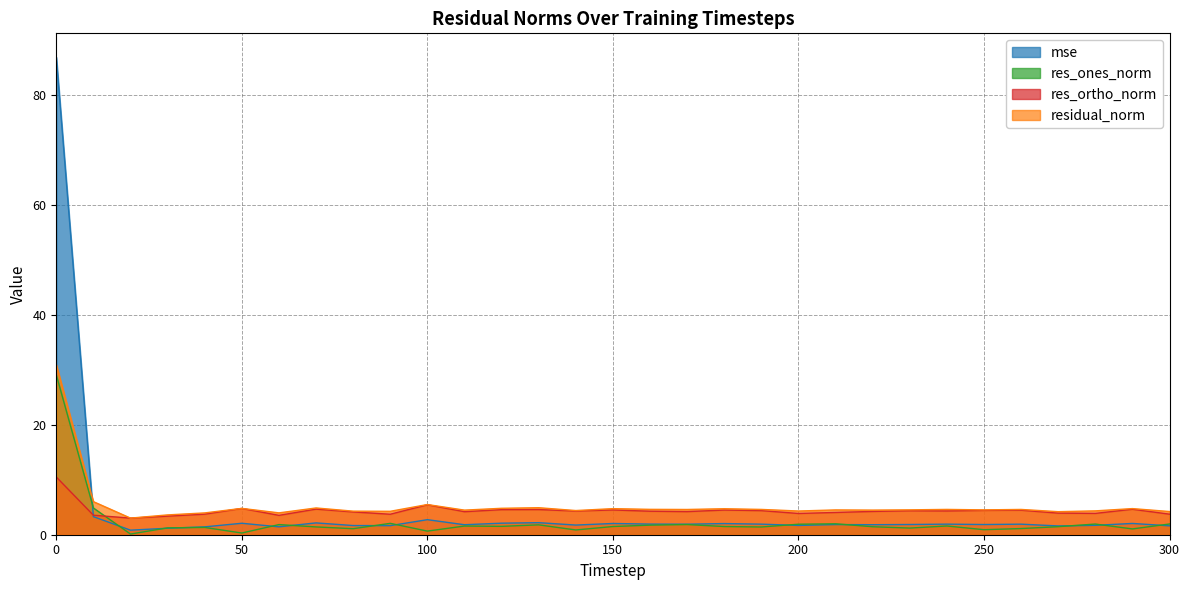

Reading left to right, extract all data points from this chart.

mse: 86.8	3.3	0.8	1.2	1.4	2.1	1.4	2.1	1.7	1.6	2.7	1.8	2.1	2.2	1.8	2.0	1.9	1.9	2.0	1.9	1.7	1.8	1.8	1.9	1.9	1.9	1.9	1.6	1.7	2.0	1.6
res_ones_norm: 29.1	4.9	0.1	1.2	1.3	0.3	1.8	1.4	1.1	2.1	0.7	1.6	1.5	1.8	0.9	1.5	1.7	1.8	1.5	1.4	1.9	2.0	1.5	1.2	1.6	0.9	1.1	1.5	1.9	1.1	2.0
res_ortho_norm: 10.5	3.5	3.0	3.4	3.7	4.8	3.5	4.7	4.1	3.7	5.4	4.2	4.6	4.6	4.3	4.5	4.3	4.2	4.5	4.4	3.9	4.0	4.2	4.4	4.3	4.4	4.5	3.9	3.9	4.6	3.7
residual_norm: 30.9	6.0	3.0	3.6	4.0	4.8	4.0	4.9	4.3	4.3	5.5	4.5	4.8	4.9	4.4	4.7	4.6	4.6	4.7	4.6	4.3	4.5	4.5	4.5	4.6	4.5	4.6	4.2	4.3	4.7	4.2